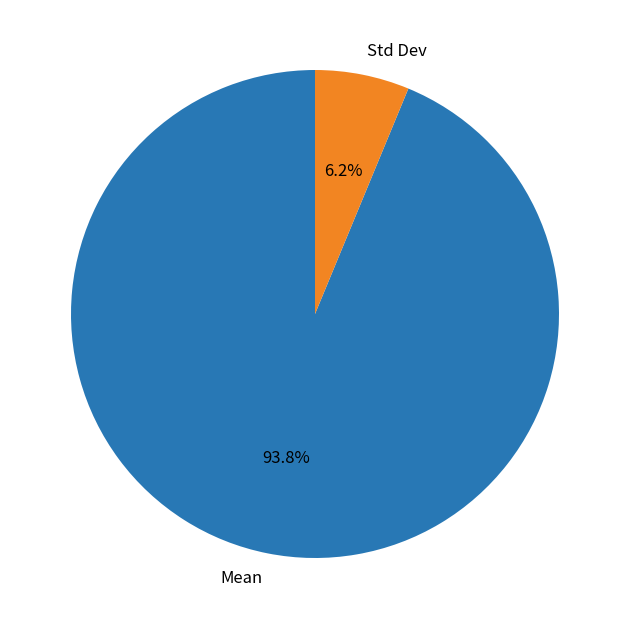

Which category has the biggest portion of the pie?

Mean